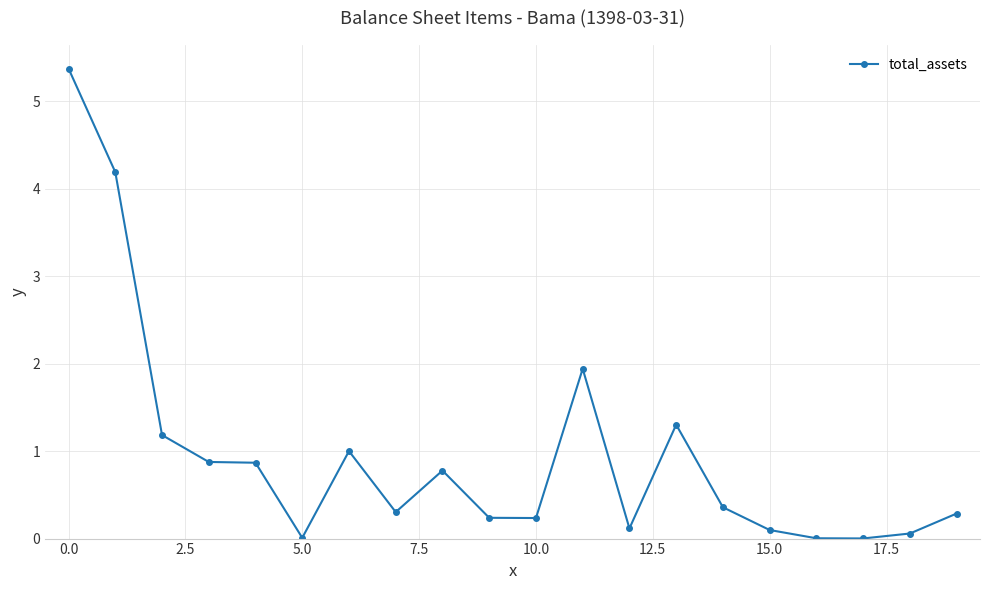

What is the maximum value shown in the chart?

5.4